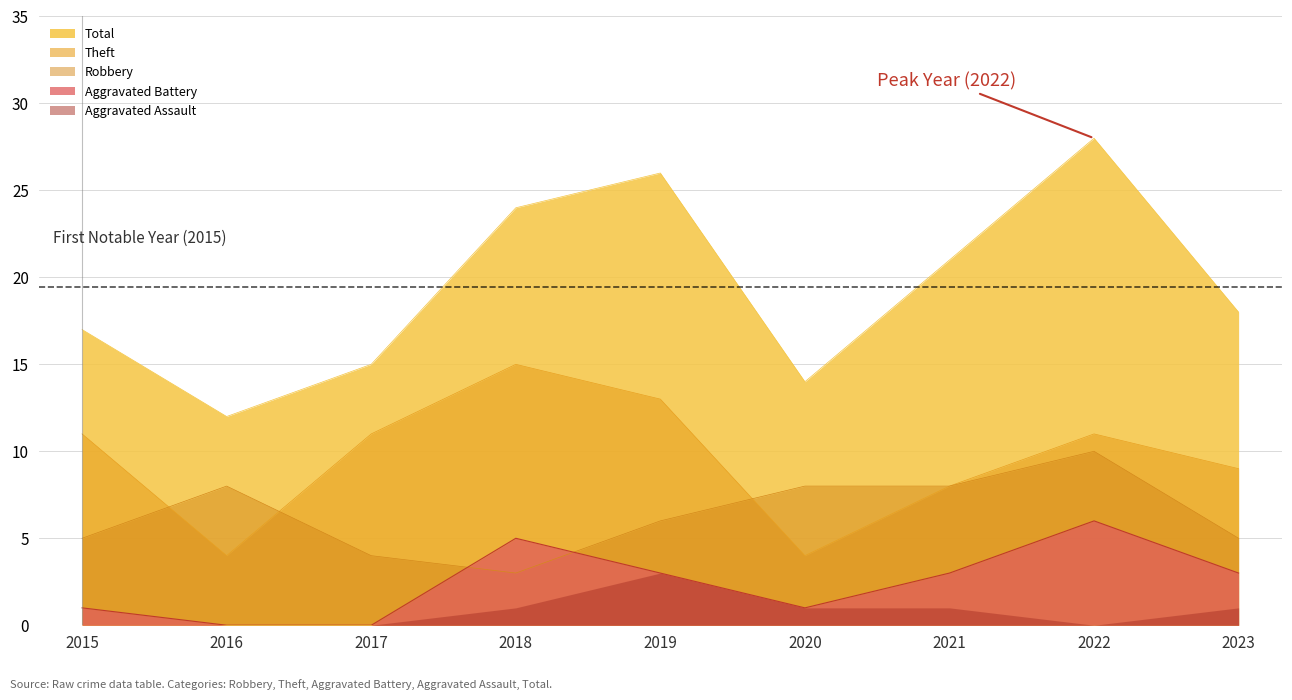

Is the value of Total at 2023 greater than the value of Aggravated Battery at 2020?

Yes